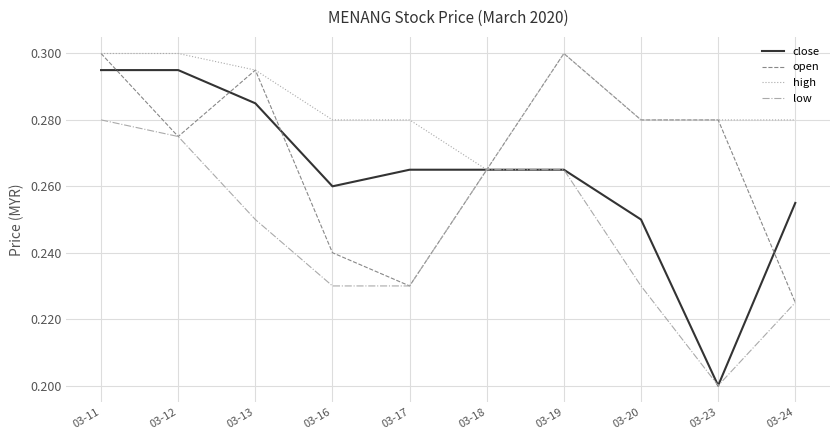

What are all the series names shown in the legend?

close, open, high, low